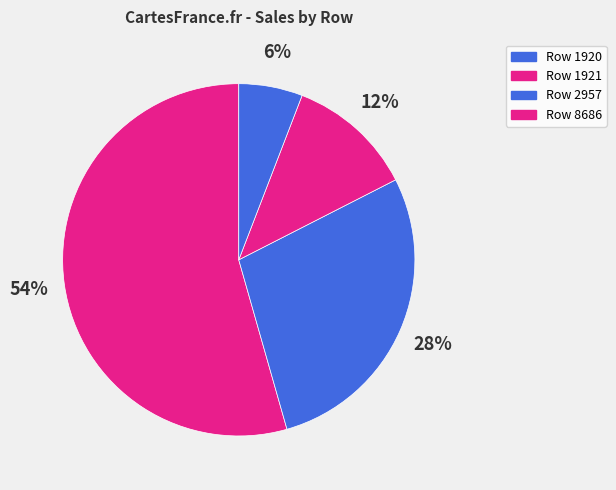

How many segments does this pie chart have?

4